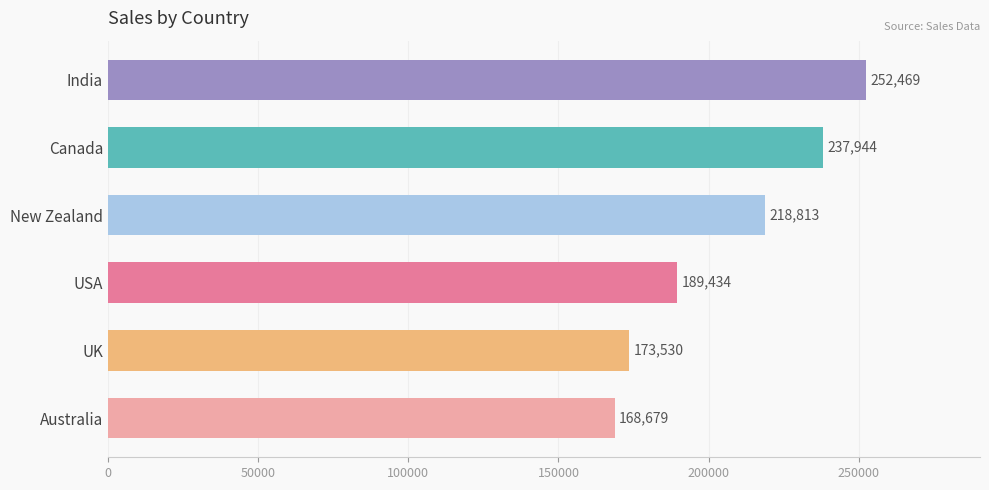

What is the maximum value shown in the chart?

252469